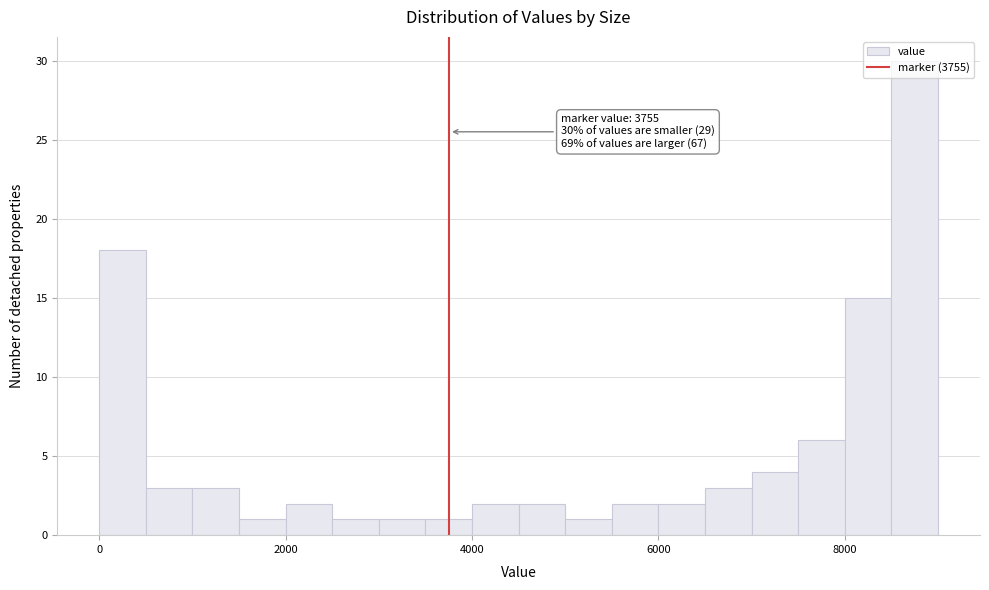

Around what value on the x-axis is the tallest bar? Give the approximate position of its centre, as read against the axis.

8800